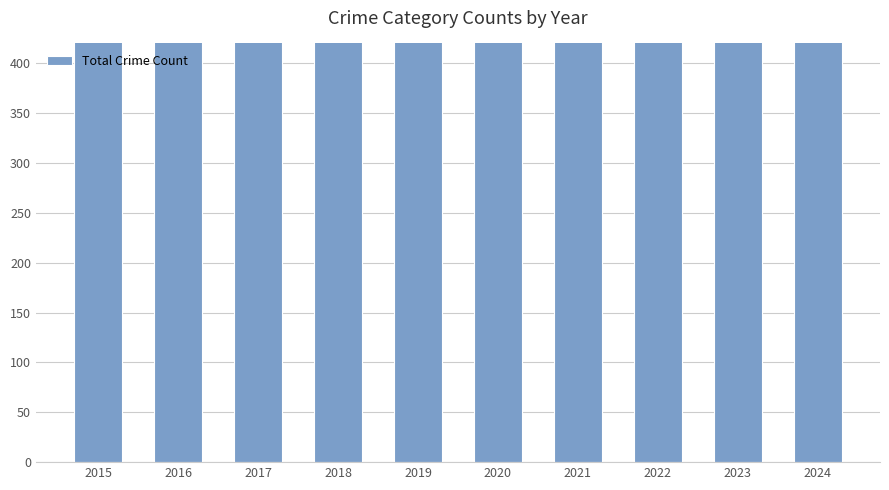

The chart shows a value of 337 at 2022. True or false?

False